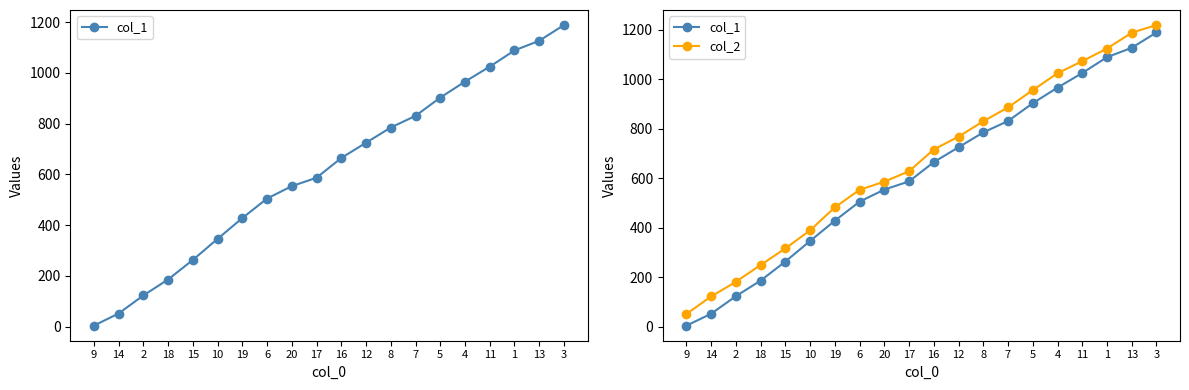

What is the lowest value of the col_2 series?

51